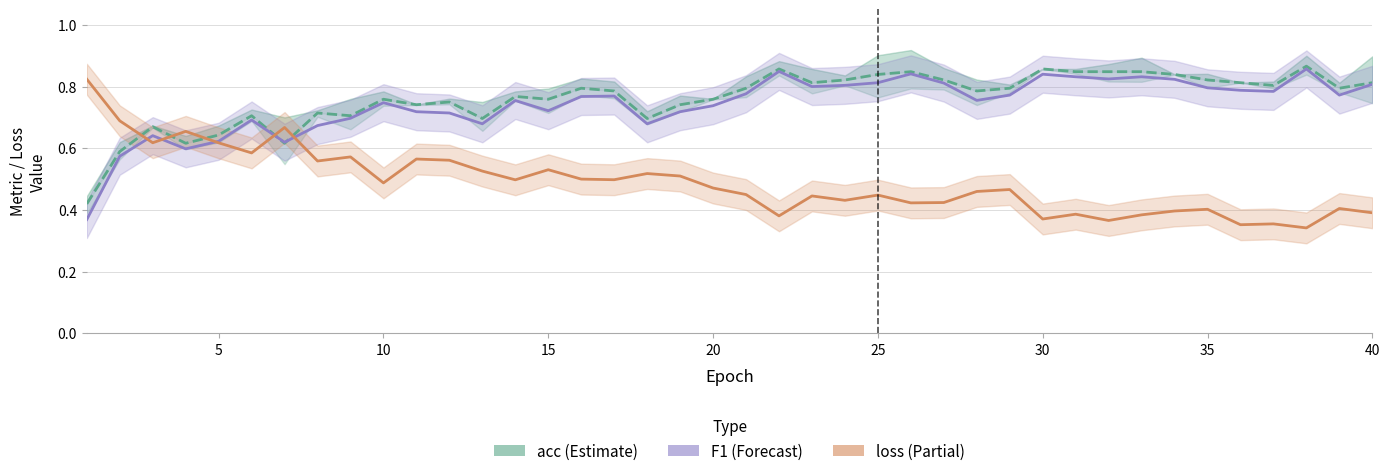

How many acc values are between 0 and 1?

40